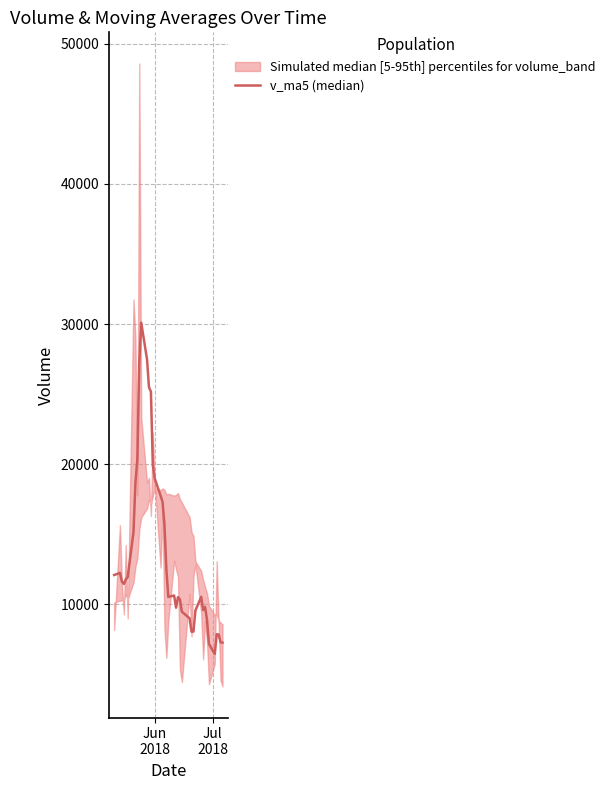

How many lines are shown in the chart?

1